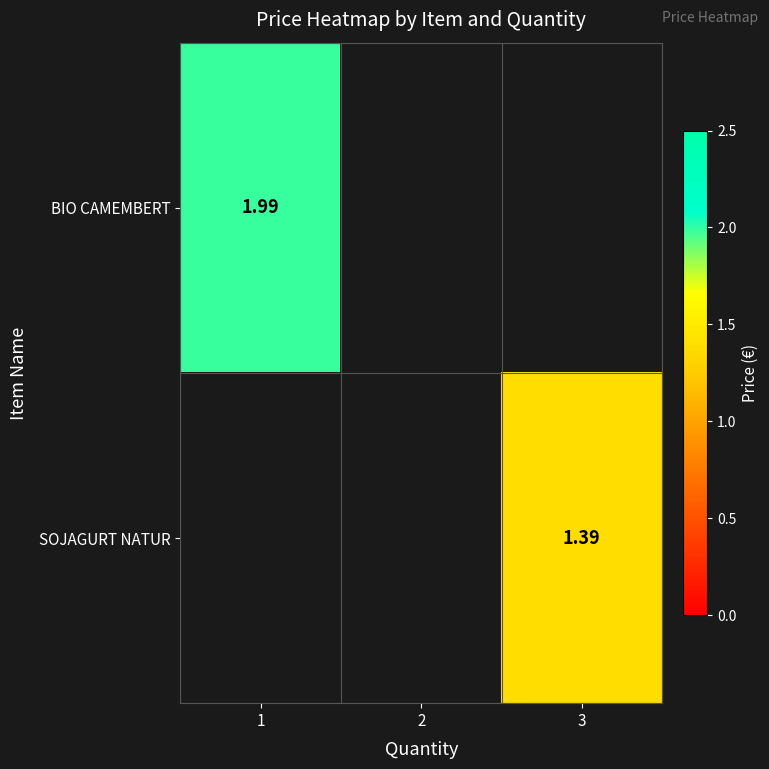

How many positive values does the BIO CAMEMBERT series have?

1